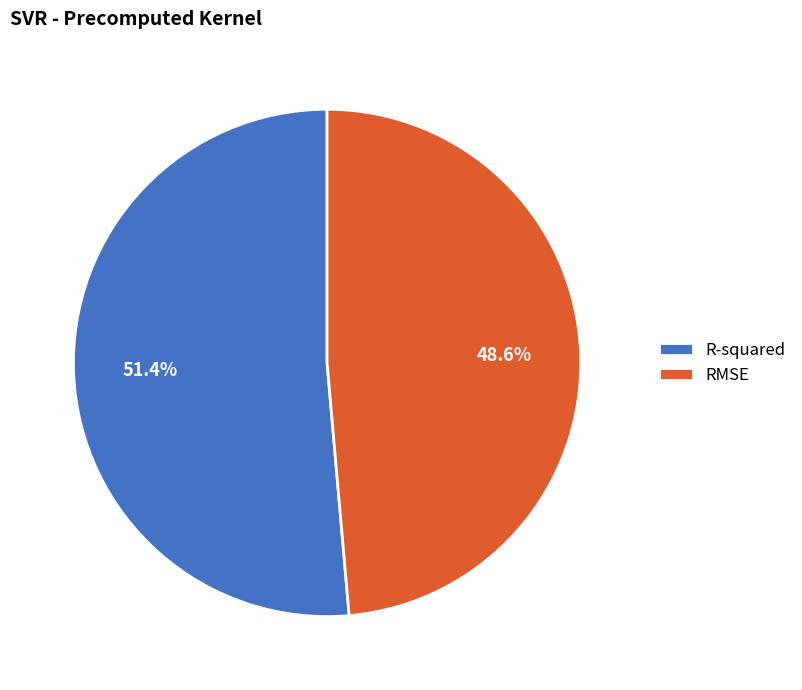

Rank the categories by value from lowest to highest.

RMSE, R-squared